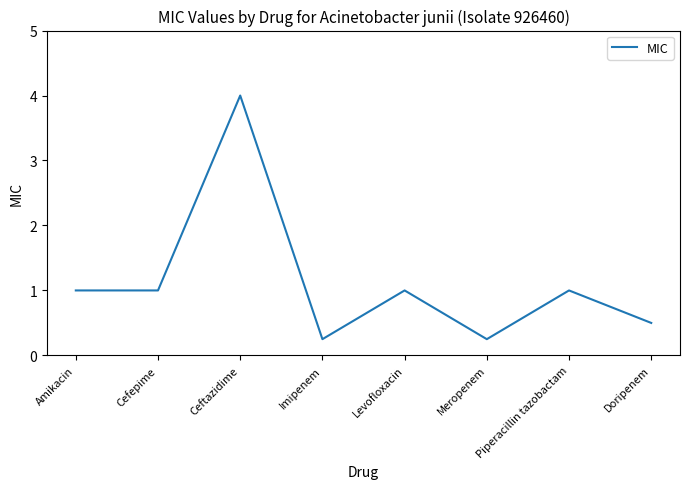

Is this an area chart (filled region under the line)?

No